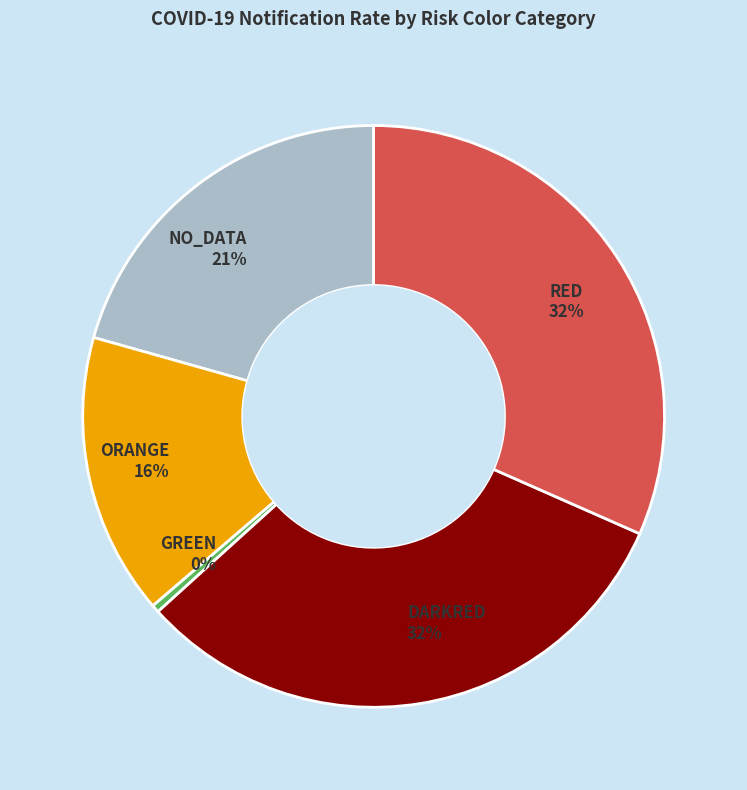

What percentage is the RED 32% slice, to the nearest percent?

32%